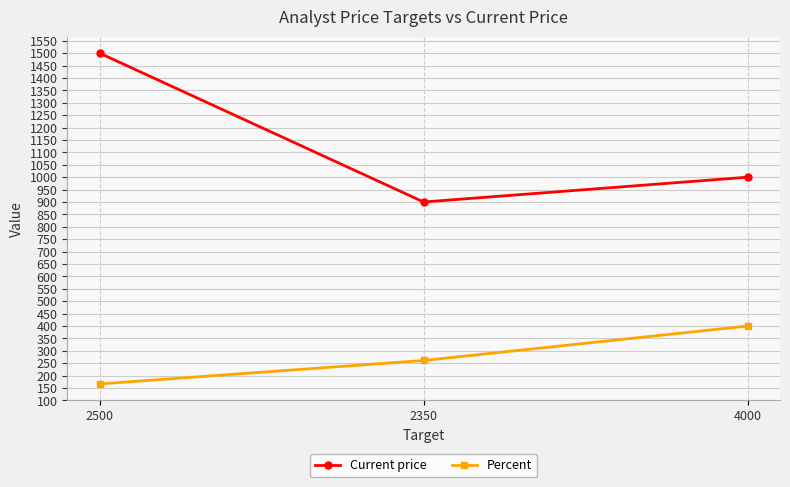

Reading left to right, transcribe all the data shown in this chart.

Current price: 2500=1500.0	2350=900.0	4000=1000.0
Percent: 2500=166.6	2350=261.1	4000=400.0